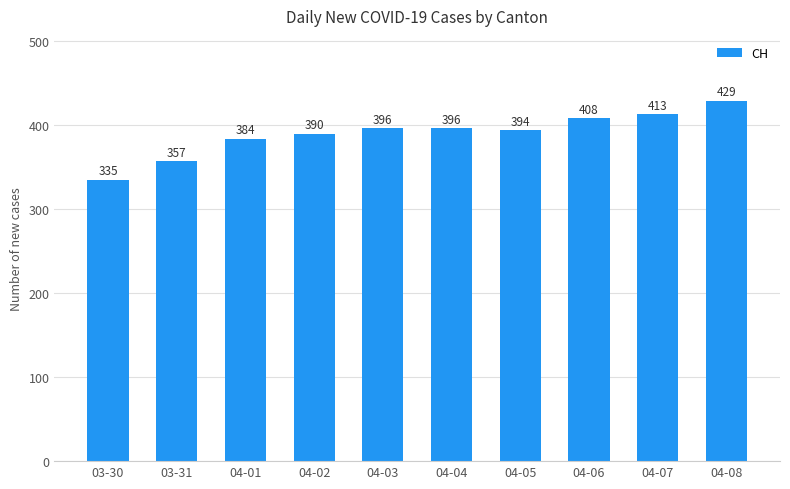

Reading left to right, transcribe all the data shown in this chart.

03-30=335	03-31=357	04-01=384	04-02=390	04-03=396	04-04=396	04-05=394	04-06=408	04-07=413	04-08=429